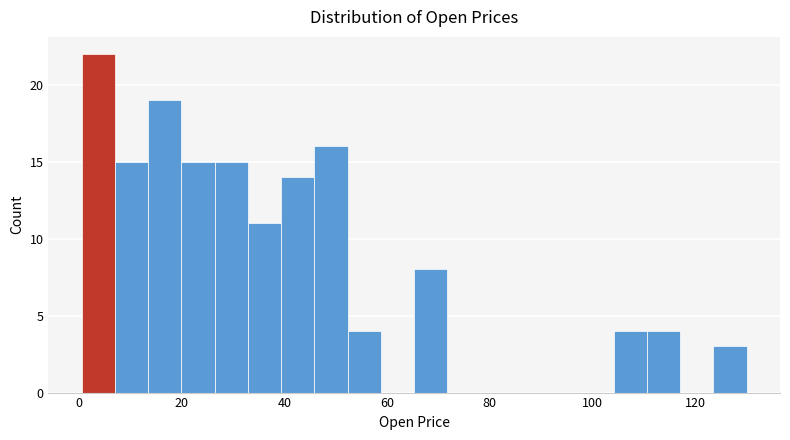

Around what value on the x-axis is the tallest bar? Give the approximate position of its centre, as read against the axis.

4